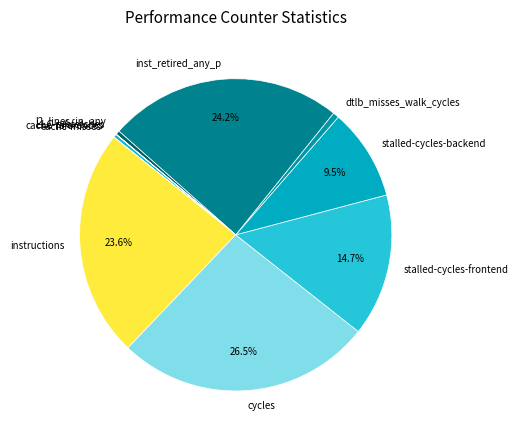

Does stalled-cycles-backend represent more than half of the total?

No